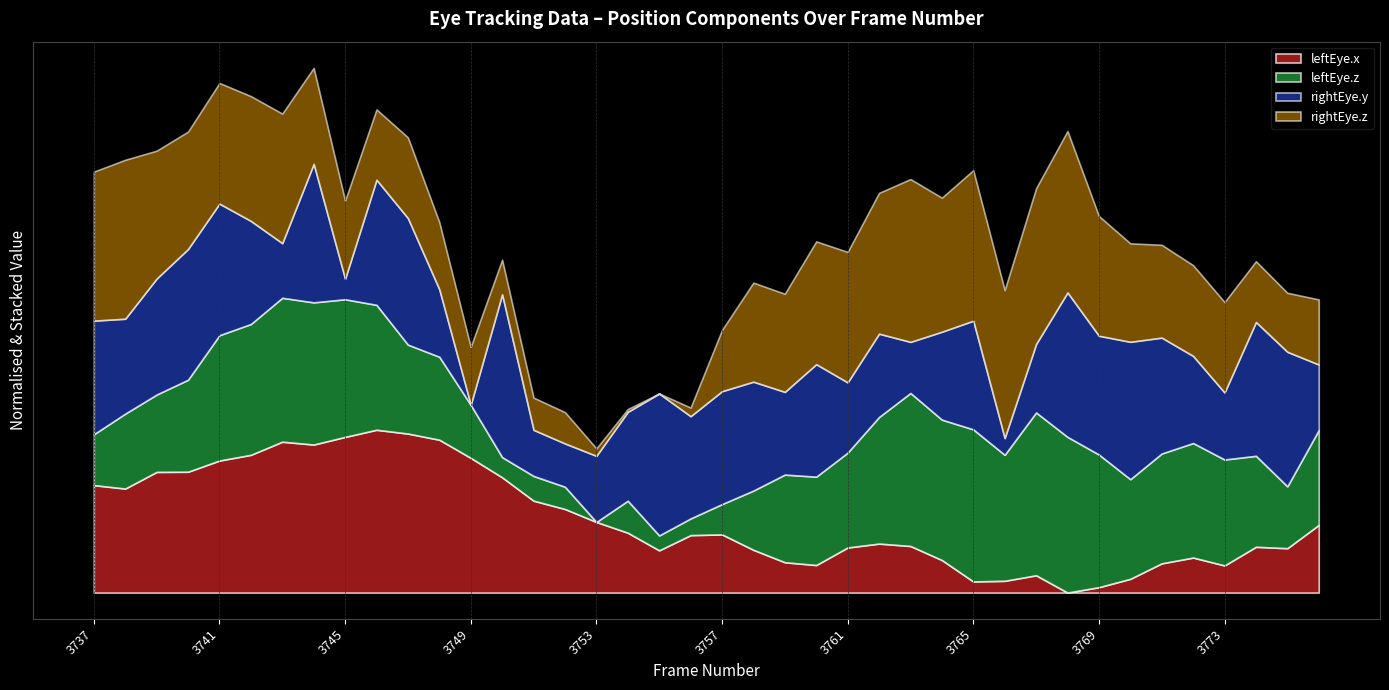

Where is the first local minimum for rightEye.z?

3740